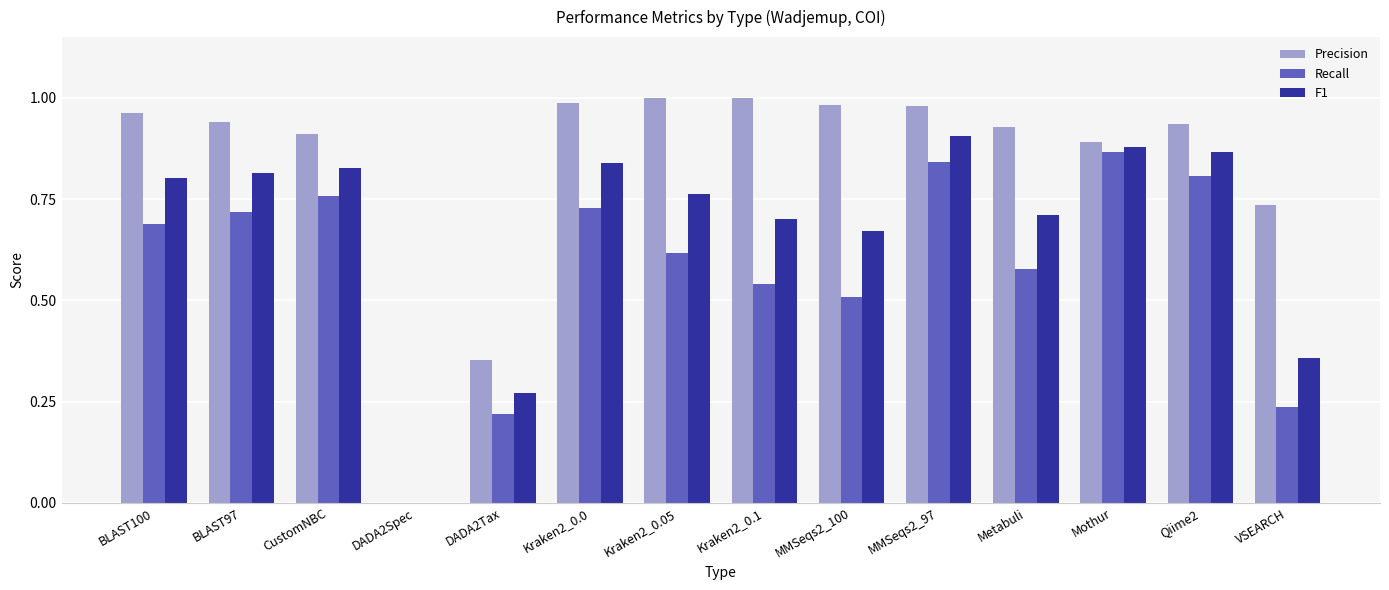

Which series changed the most between CustomNBC and Metabuli?

Recall